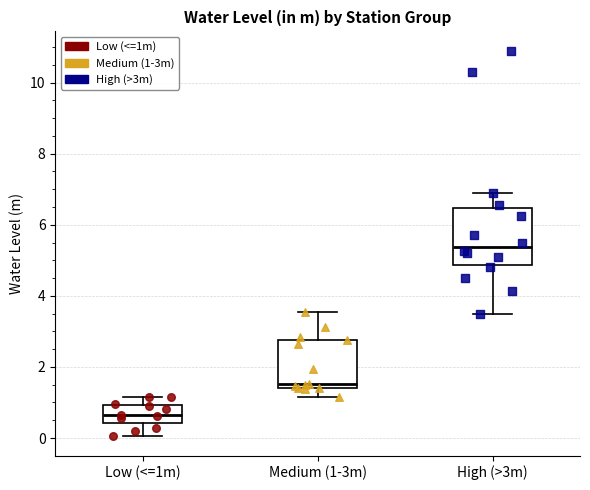

Reading left to right, read every box against the y-axis: the position of its median line, the range the box covers, and the ends of its whiskers. The values are not printed on the chart, so give them approximately, as read against the axis.

Low (<=1m): median 0.6, box 0.4 to 1.0, whiskers 0.0 to 1.2
Medium (1-3m): median 1.6, box 1.4 to 2.8, whiskers 1.2 to 3.6
High (>3m): median 5.4, box 4.8 to 6.4, whiskers 3.4 to 7.0